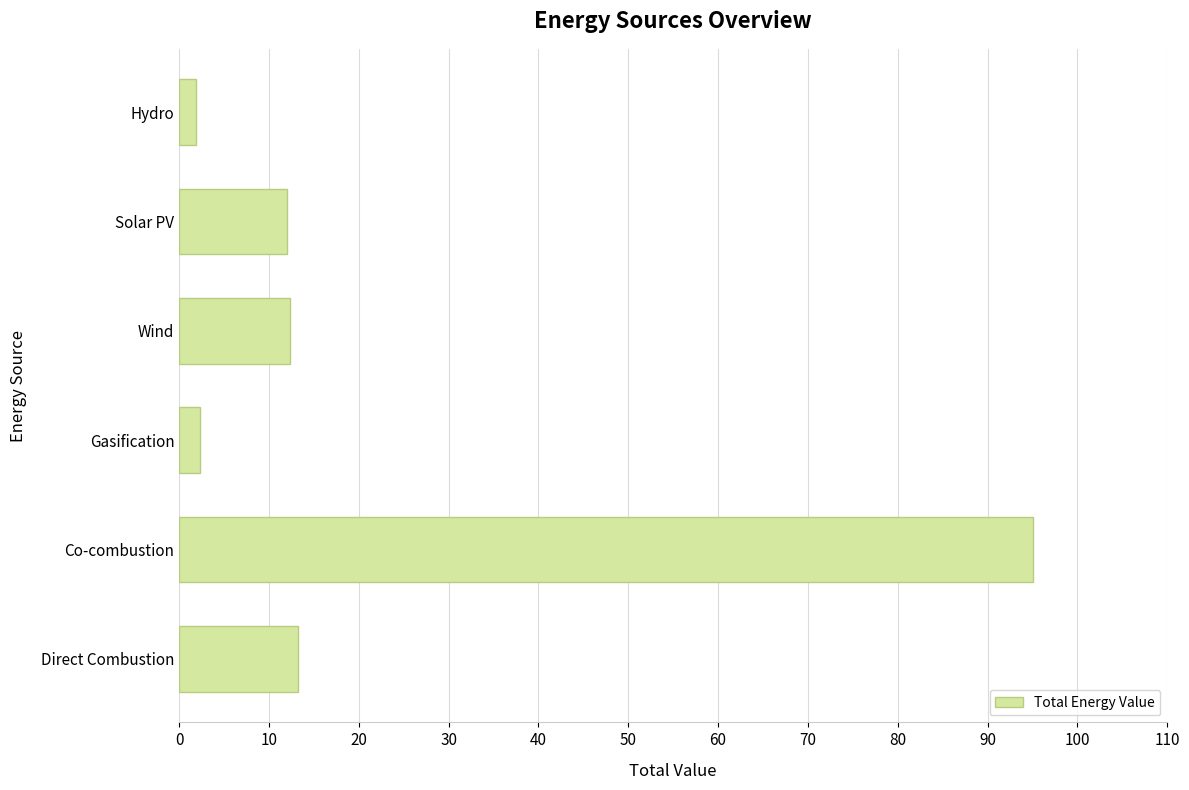

At which category does the chart reach its peak across all series?

Co-combustion